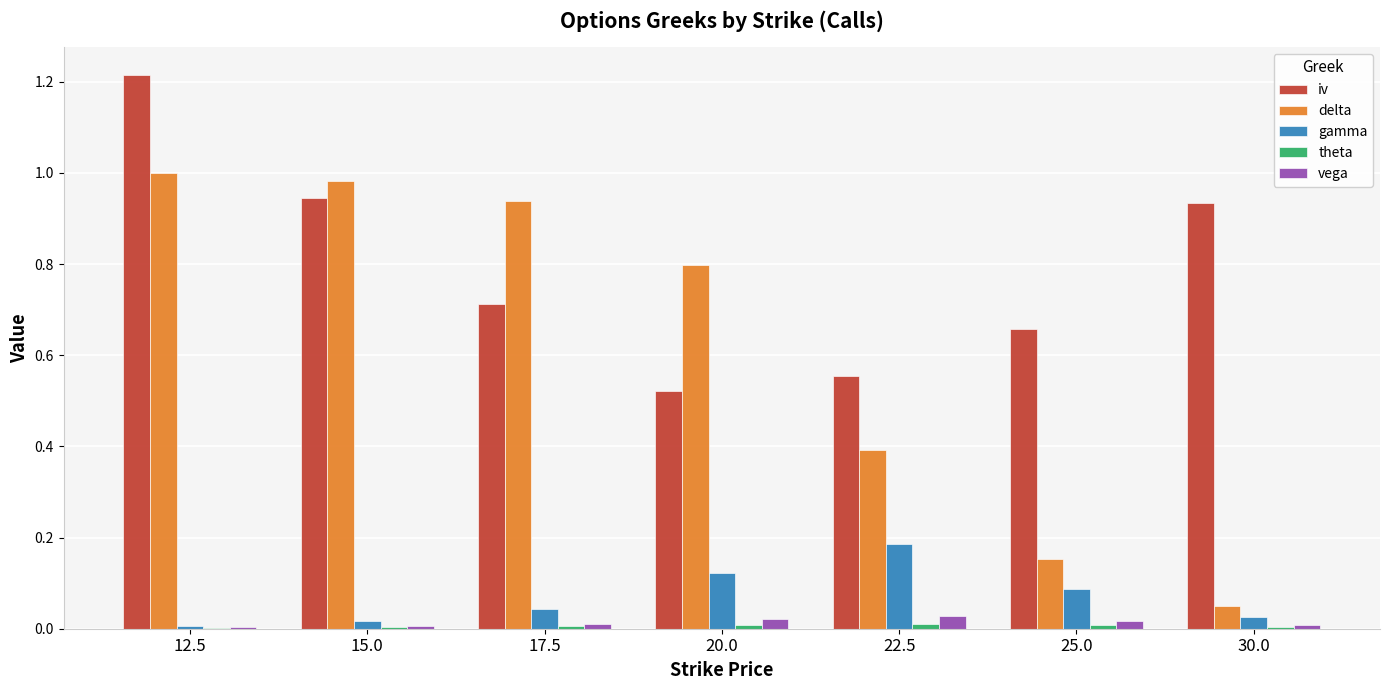

At which category is the sum across all series the highest?

12.5